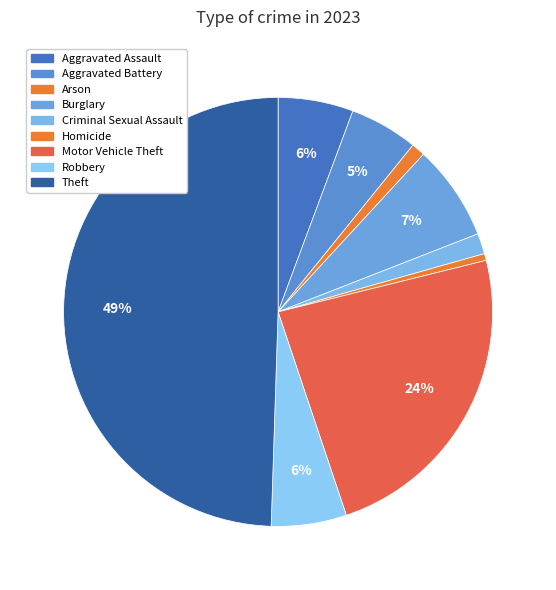

How many segments does this pie chart have?

9